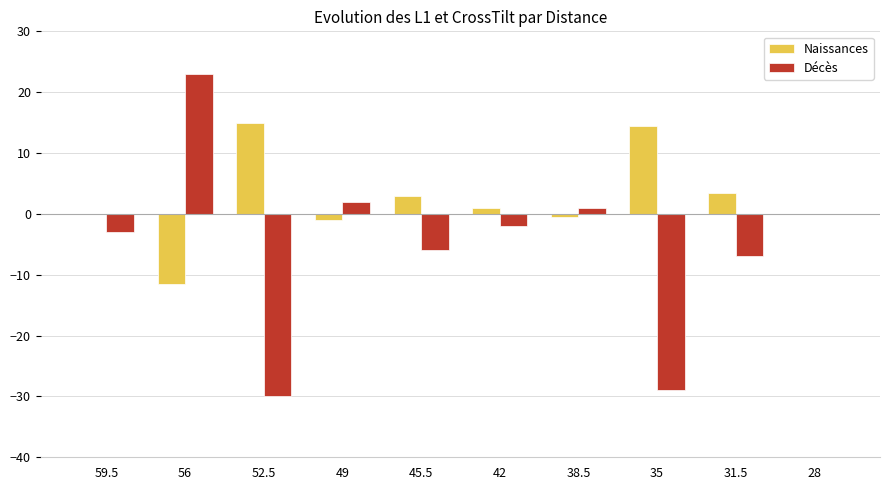

What is the spread (max minus min) of values at 59.5?

3.0